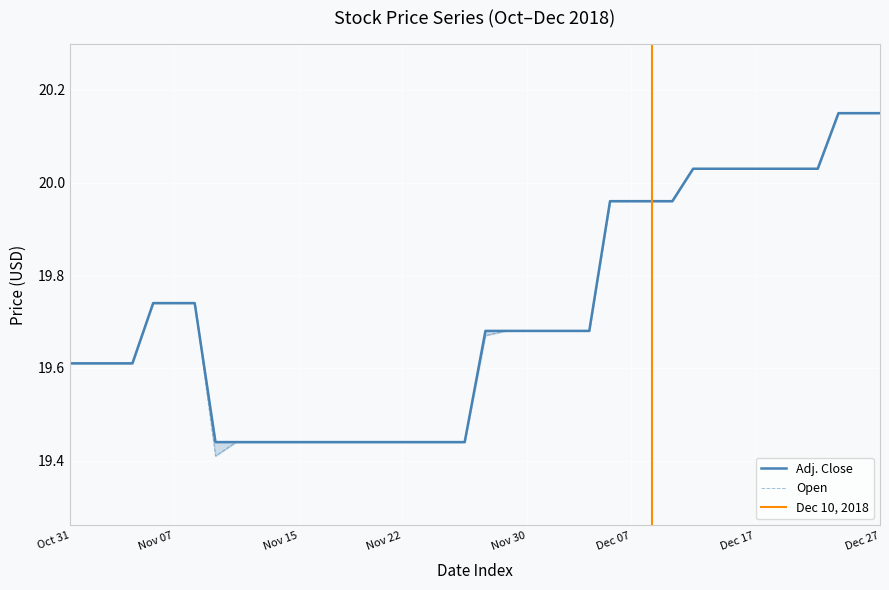

True or false: Open has a value of 19.7 at Dec 03, 2018.

True